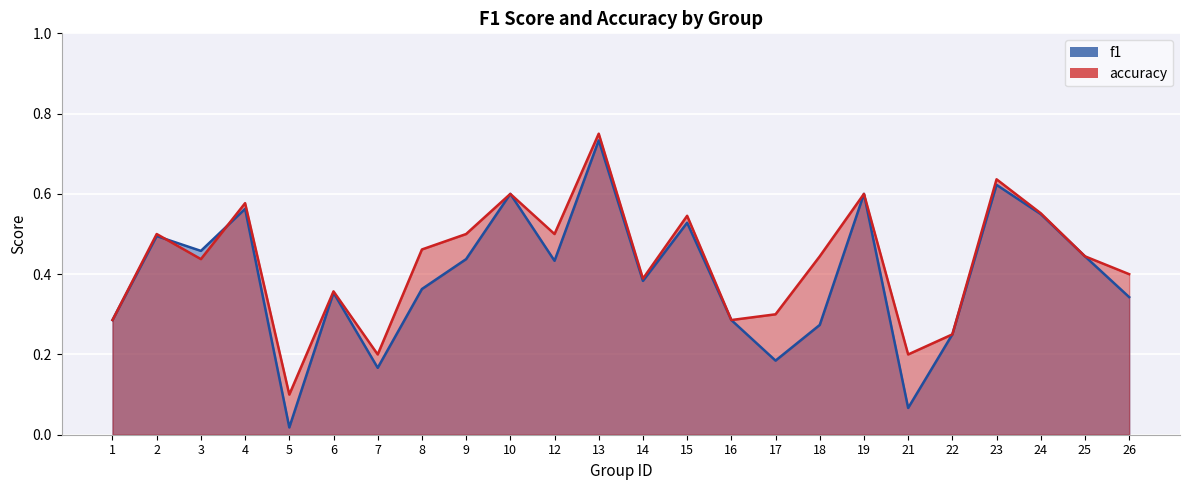

Reading left to right, what are all the values shown in this chart?

f1: 1=0.3	2=0.5	3=0.5	4=0.6	5=0.0	6=0.4	7=0.2	8=0.4	9=0.4	10=0.6	12=0.4	13=0.7	14=0.4	15=0.5	16=0.3	17=0.2	18=0.3	19=0.6	21=0.1	22=0.2	23=0.6	24=0.5	25=0.4	26=0.3
accuracy: 1=0.3	2=0.5	3=0.4	4=0.6	5=0.1	6=0.4	7=0.2	8=0.5	9=0.5	10=0.6	12=0.5	13=0.8	14=0.4	15=0.5	16=0.3	17=0.3	18=0.4	19=0.6	21=0.2	22=0.2	23=0.6	24=0.6	25=0.4	26=0.4